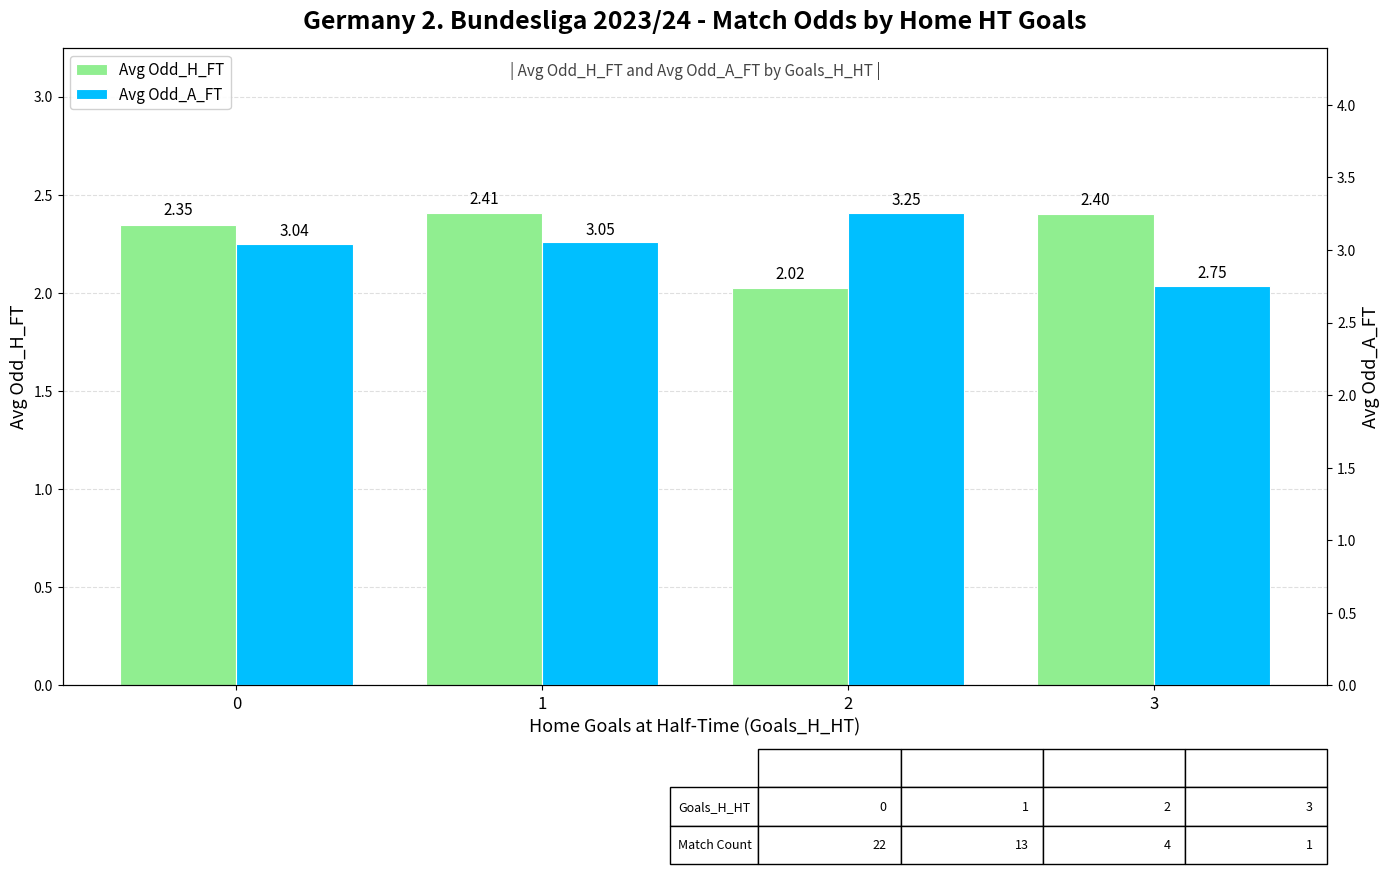

Reading left to right, extract all data points from this chart.

Avg Odd_H_FT: 2.3	2.4	2.0	2.4
Avg Odd_A_FT: 3.0	3.1	3.3	2.8